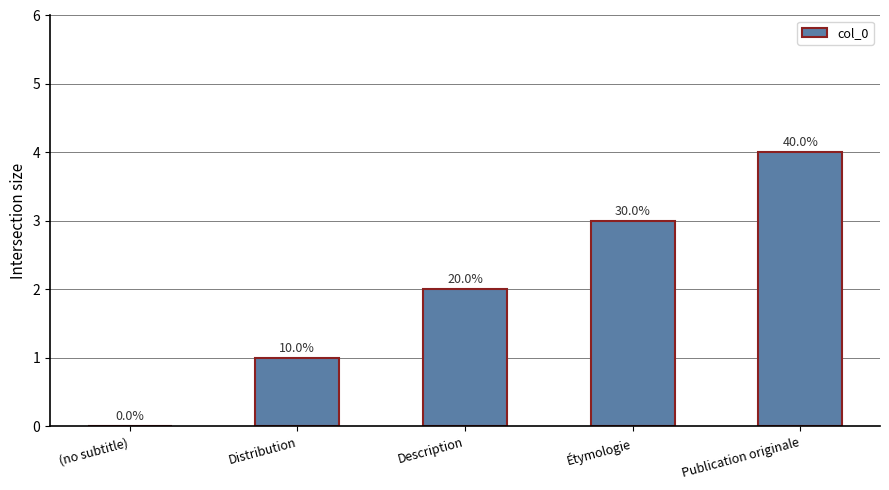

Are the bars horizontal?

No